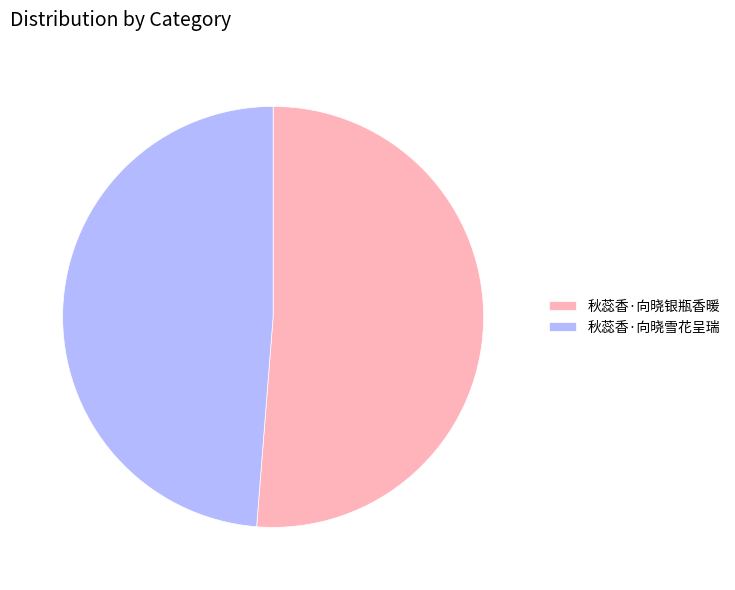

Which slice is the largest?

秋蕊香·向晓银瓶香暖